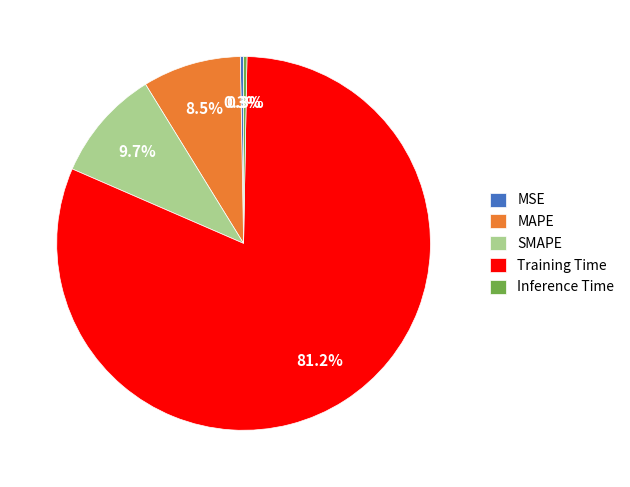

Between Inference Time and Training Time, which is larger?

Training Time